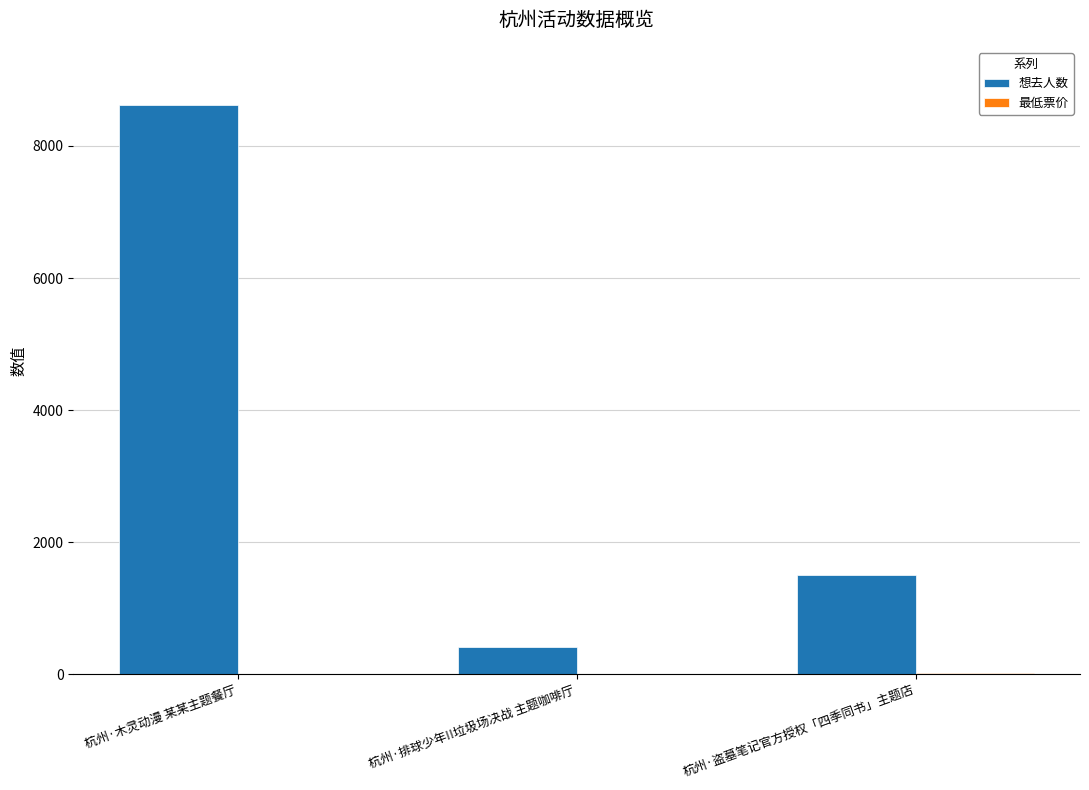

Which label corresponds to the largest value in the chart?

杭州·木灵动漫 某某主题餐厅